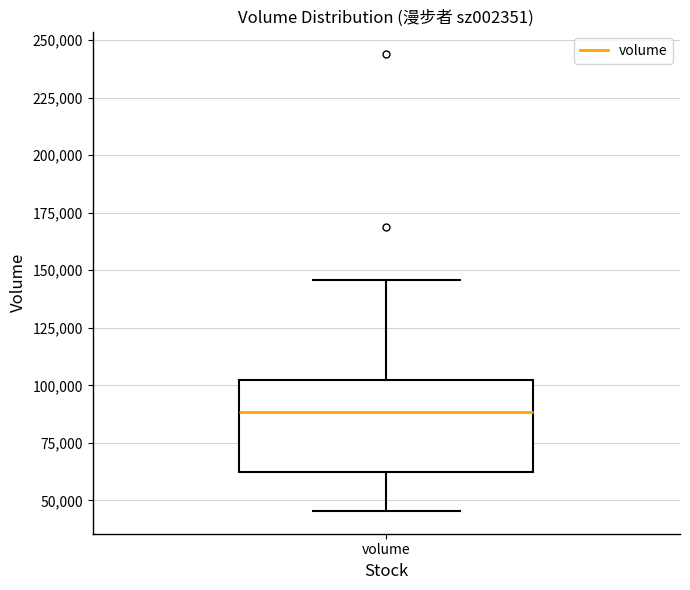

Transcribe this box plot: give where the median line is, the range the box spans, and where the two whiskers end, as read against the y-axis. The values are not printed on the chart, so give them approximately, as read against the axis.

median 90000, box 60000 to 100000, whiskers 45000 to 145000